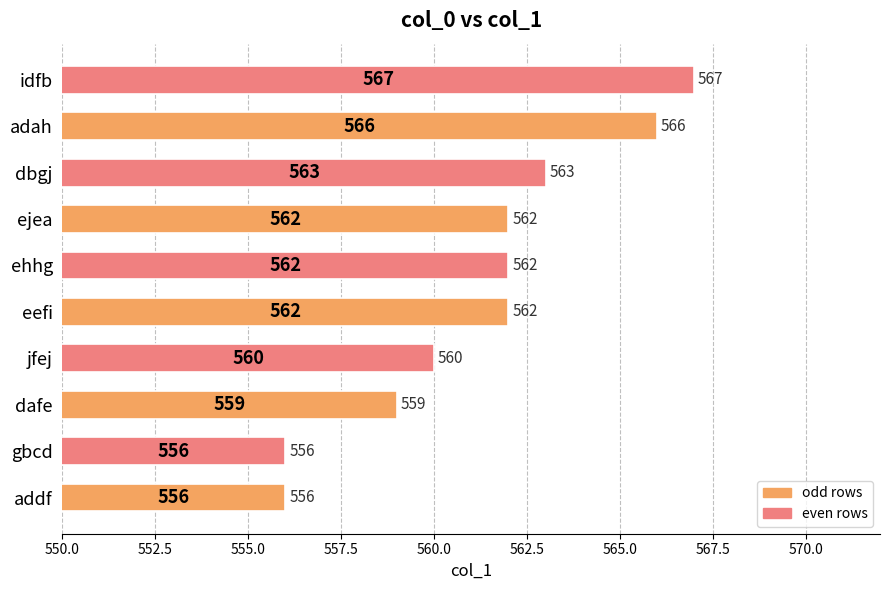

What is the change in value from dafe to adah?

+7